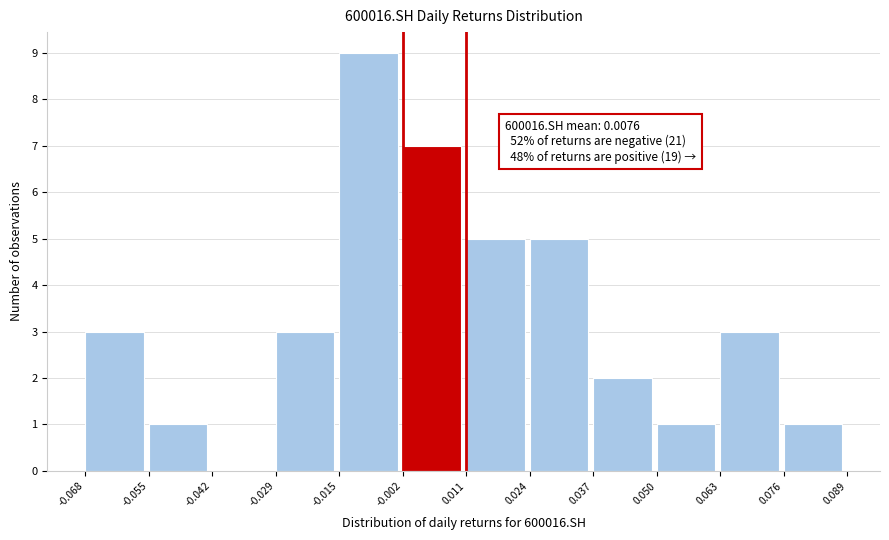

Which range on the x-axis has the tallest bar?

-0.015 to -0.002